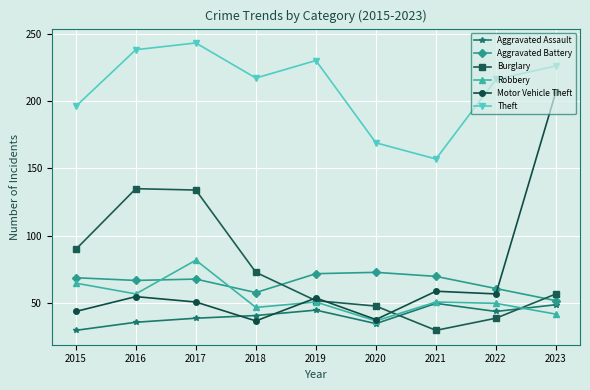

What is the total value across all series at 2020?

400